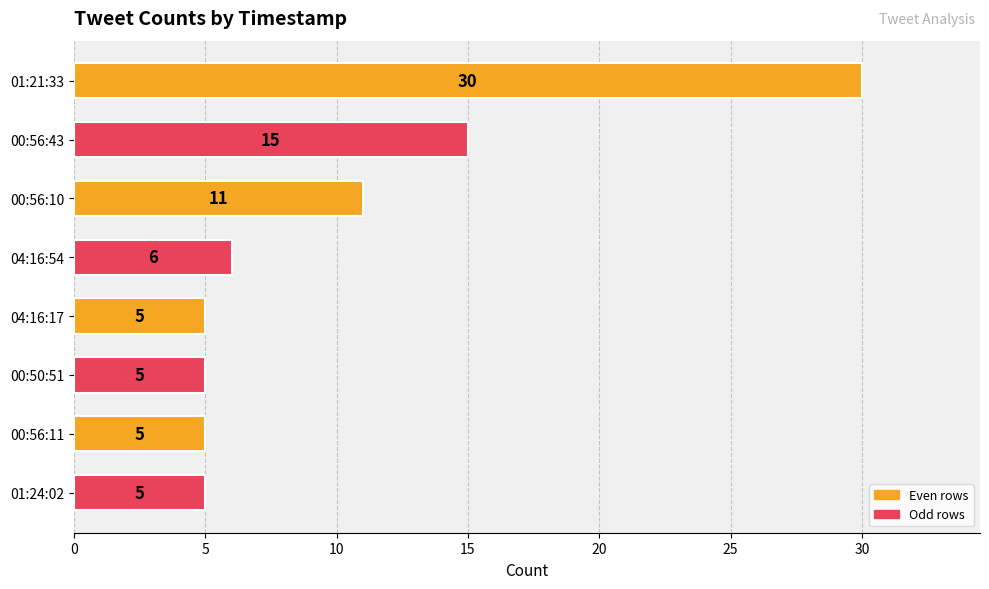

What is the minimum value shown in the chart?

5